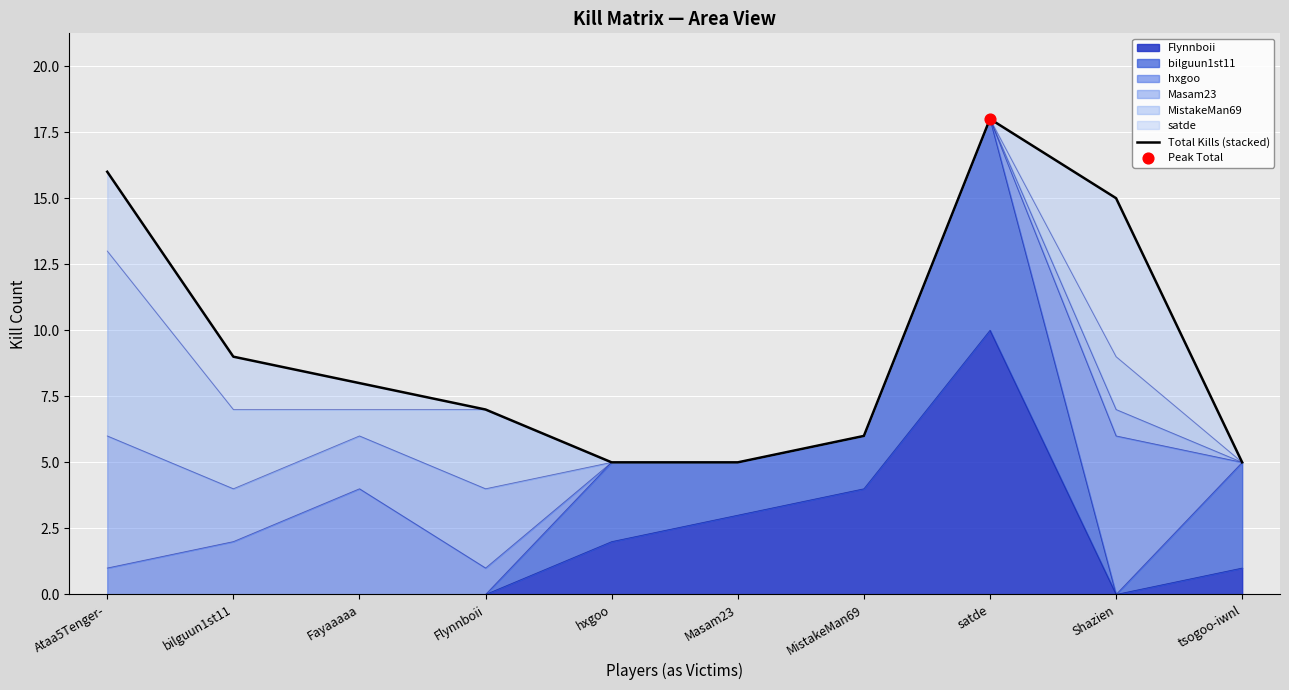

Which has a higher value, Shazien or Flynnboii?

Shazien